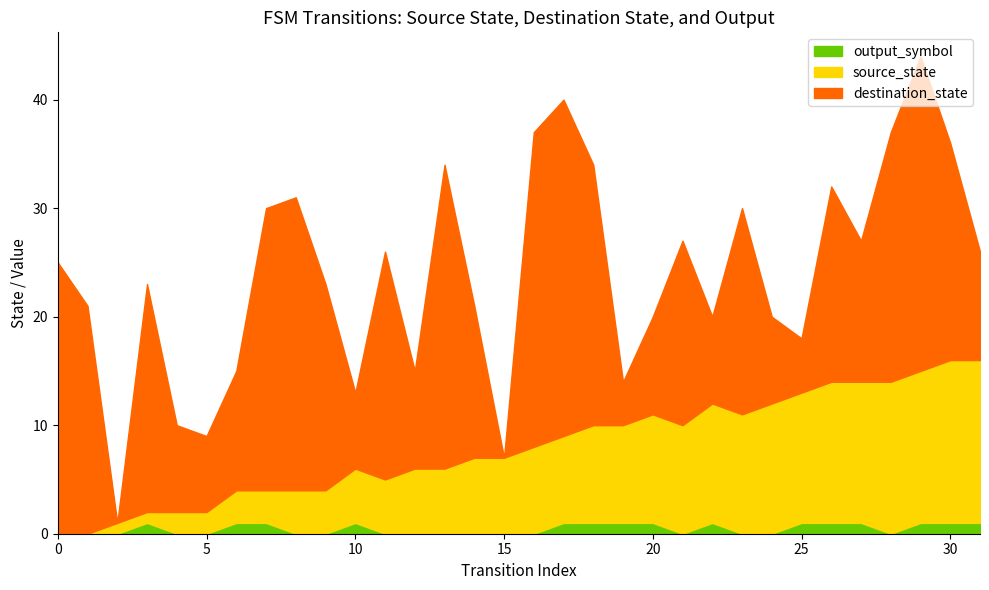

In output_symbol, how many points are higher than both neighbors (excluding endpoints)?

3